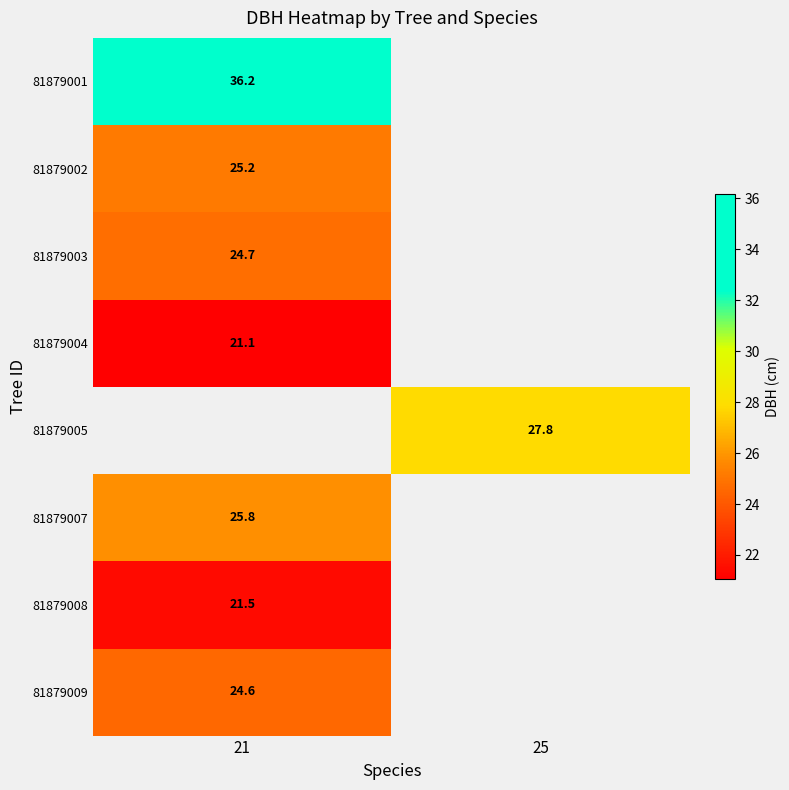

Is the value of 81879004 at 21 greater than the value of 81879009 at 21?

No